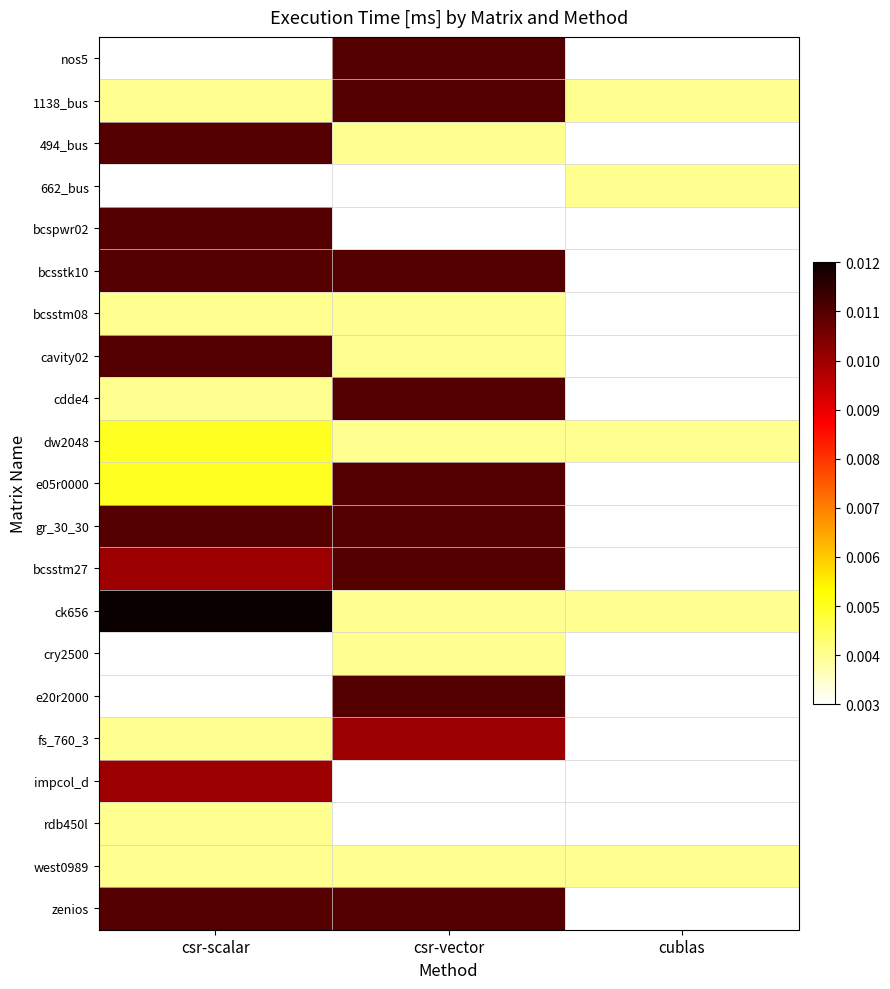

Which series has the largest total across all categories?

bcsstk10